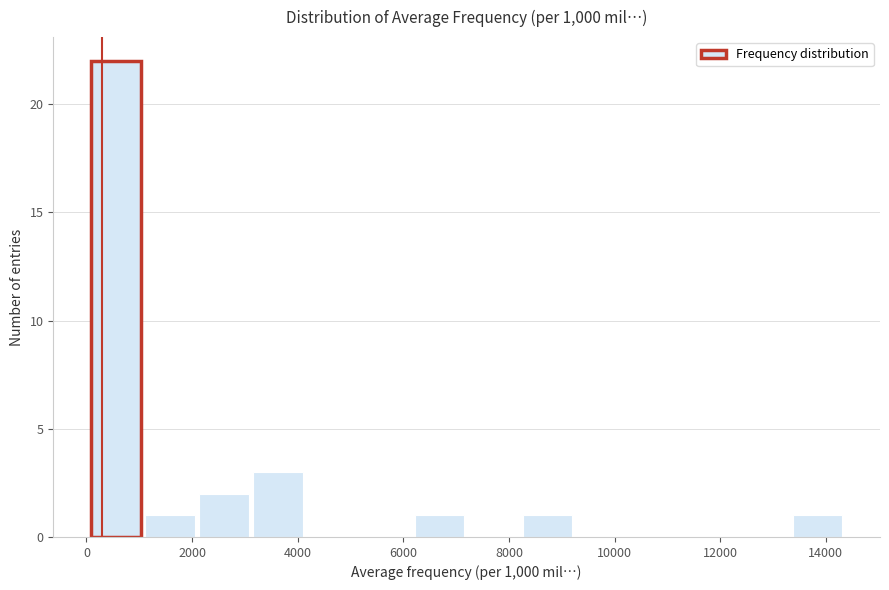

Reading left to right, transcribe this chart: for each bar, give the range it covers on the x-axis and its height. Neither the bar edges nor the heights are printed on the chart, so give them approximately, as read against the axes.

0 to 1000: 22
1000 to 2000: 1
2000 to 3200: 2
3200 to 4200: 3
4200 to 5200: 0
5200 to 6200: 0
6200 to 7200: 1
7200 to 8200: 0
8200 to 9200: 1
9200 to 10200: 0
10200 to 11200: 0
11200 to 12400: 0
12400 to 13400: 0
13400 to 14400: 1